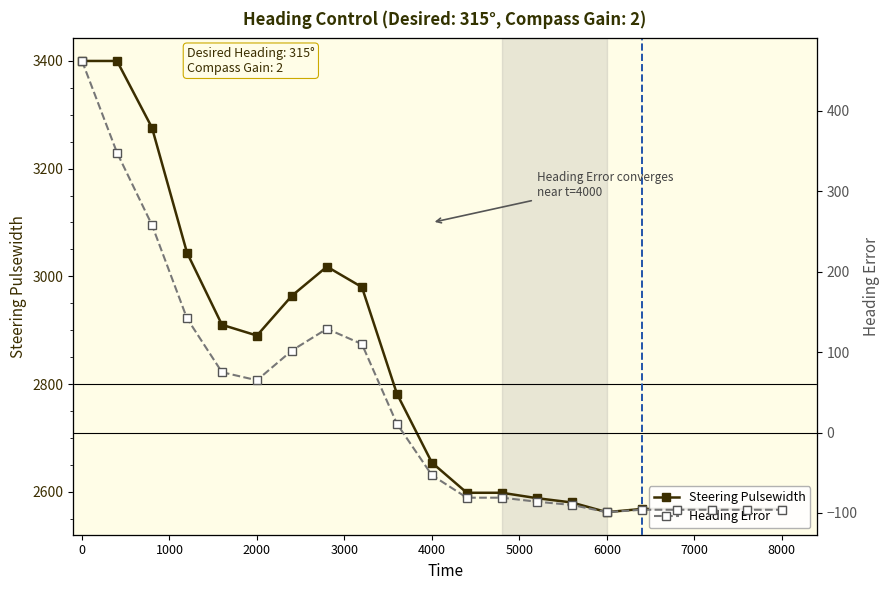

How many series are shown in this chart?

2